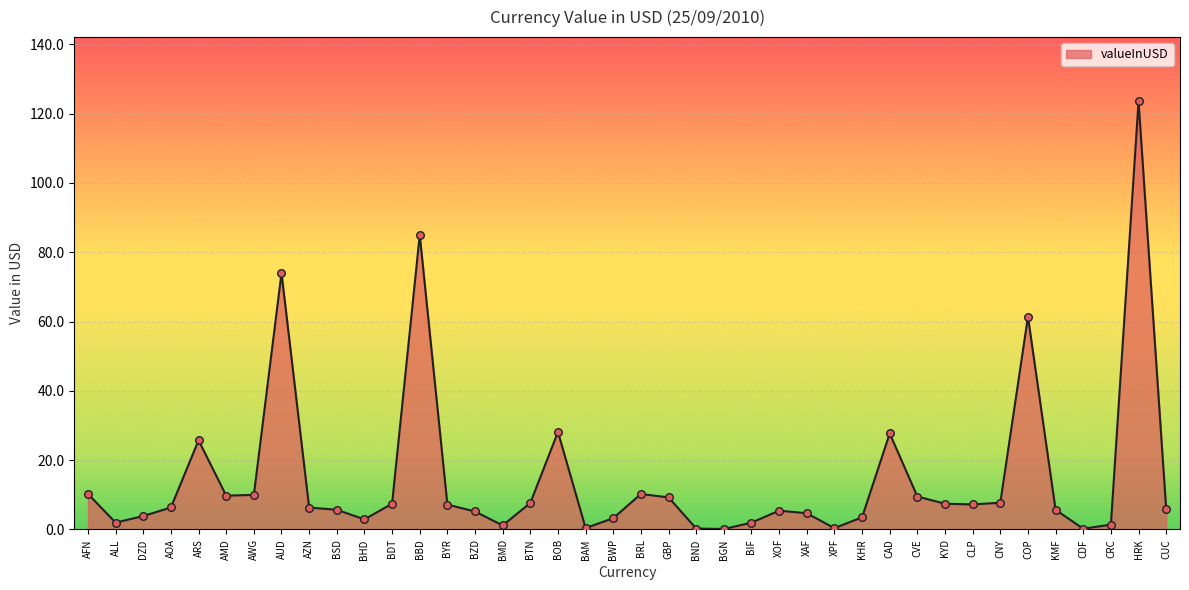

What is the change in value from ARS to BGN?

-25.6